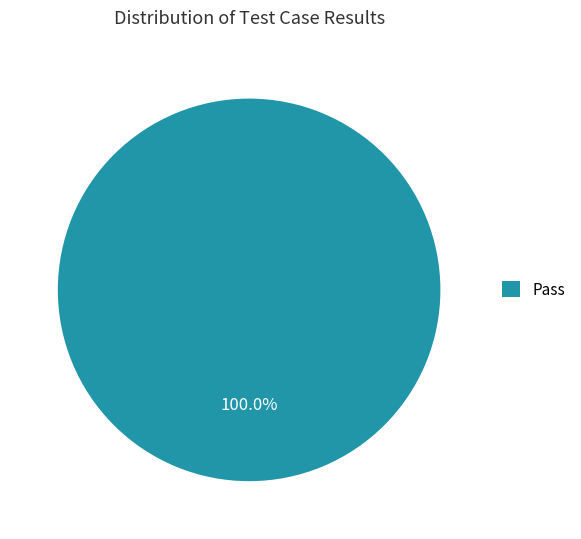

Rank the categories by value from lowest to highest.

Pass